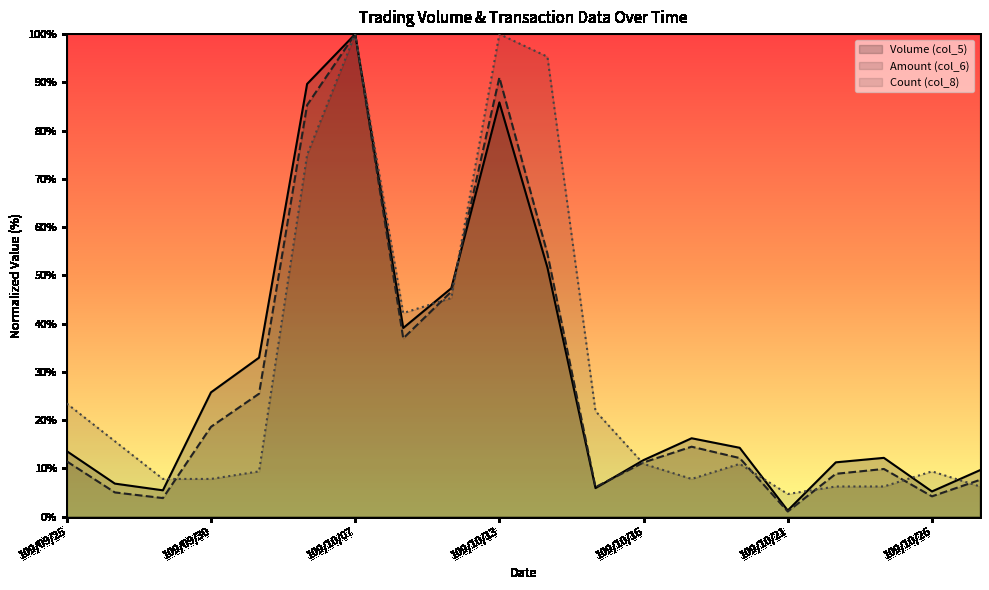

Between 109/09/29 and 109/10/15, which series saw the biggest shift?

Count (col_8)